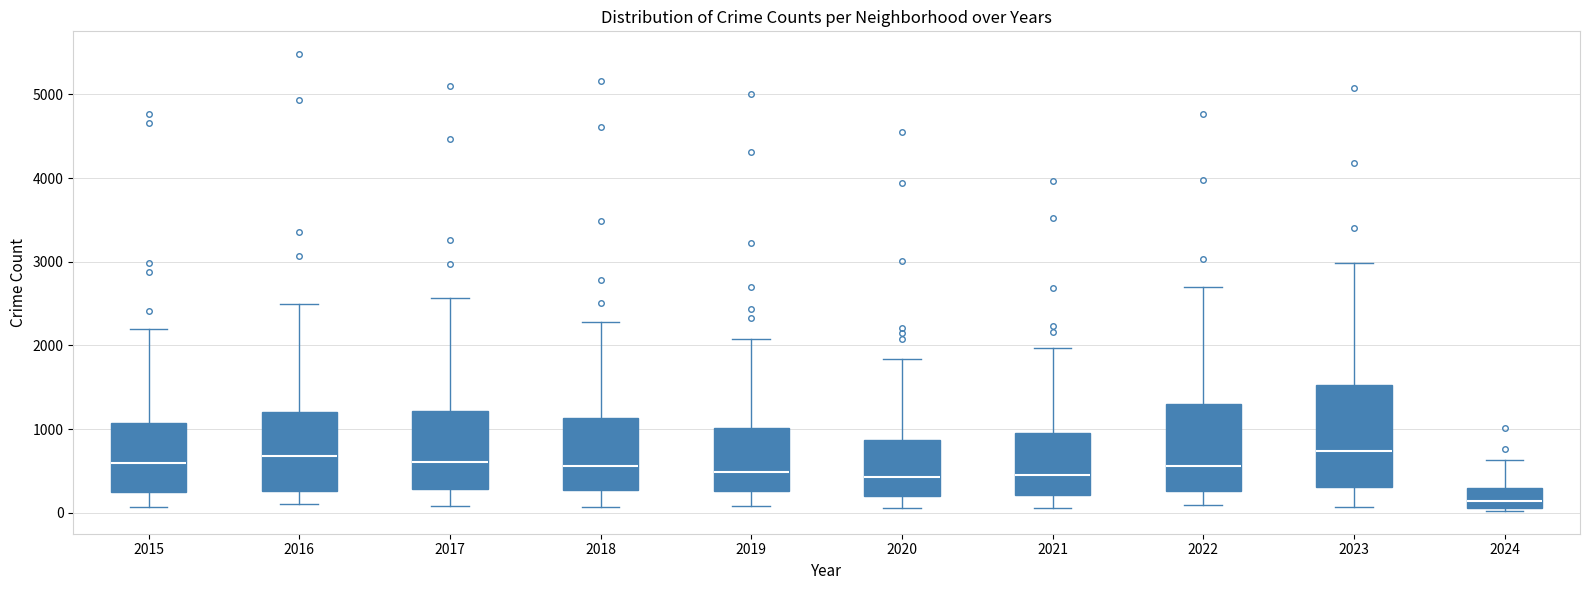

Reading left to right, transcribe this box plot: for each box, give where its median line is, the range the box spans, and where its two whiskers end, as read against the y-axis. The values are not printed on the chart, so give them approximately, as read against the axis.

2015: median 600, box 300 to 1100, whiskers 100 to 2200
2016: median 700, box 300 to 1200, whiskers 100 to 2500
2017: median 600, box 300 to 1200, whiskers 100 to 2600
2018: median 600, box 300 to 1100, whiskers 100 to 2300
2019: median 500, box 300 to 1000, whiskers 100 to 2100
2020: median 400, box 200 to 900, whiskers 100 to 1800
2021: median 500, box 200 to 900, whiskers 100 to 2000
2022: median 600, box 300 to 1300, whiskers 100 to 2700
2023: median 700, box 300 to 1500, whiskers 100 to 3000
2024: median 100 (inside the box), box 100 to 300, whiskers 0 to 600